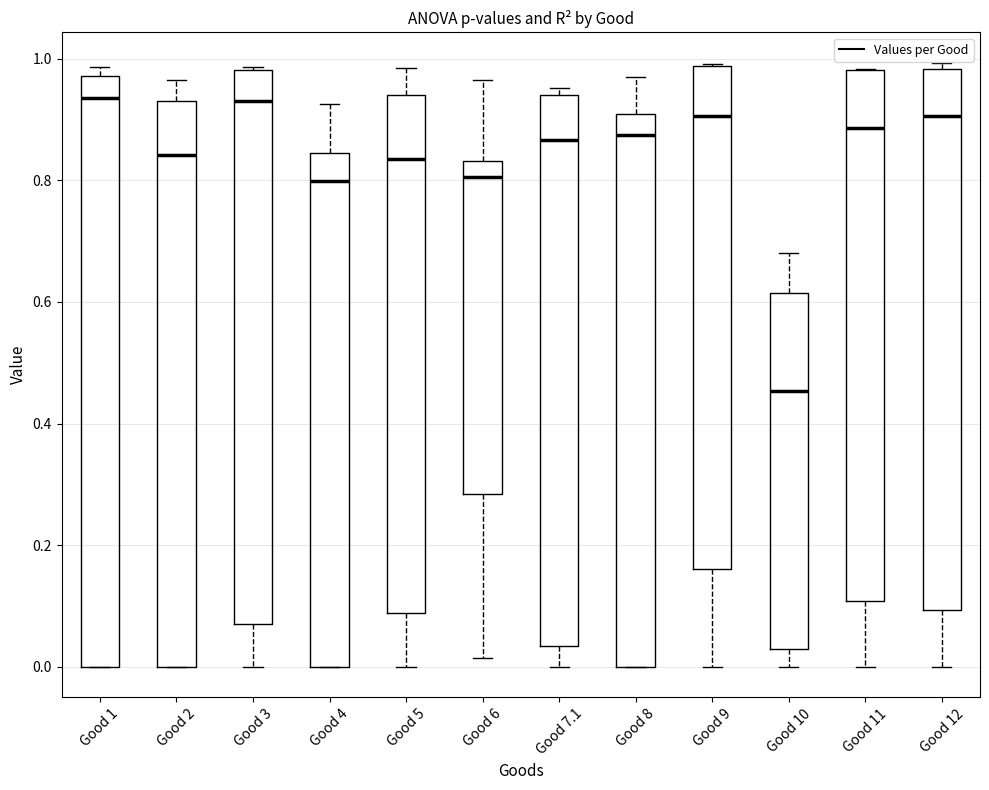

Reading left to right, read every box against the y-axis: the position of its median line, the range the box covers, and the ends of its whiskers. The values are not printed on the chart, so give them approximately, as read against the axis.

Good 1: median 0.94, box 0.00 to 0.98, whiskers 0.00 to 0.98 (just above the box's upper edge)
Good 2: median 0.84, box 0.00 to 0.94, whiskers 0.00 to 0.96
Good 3: median 0.92, box 0.08 to 0.98, whiskers 0.00 to 0.98
Good 4: median 0.80, box 0.00 to 0.84, whiskers 0.00 to 0.92
Good 5: median 0.84, box 0.08 to 0.94, whiskers 0.00 to 0.98
Good 6: median 0.80, box 0.28 to 0.84, whiskers 0.02 to 0.96
Good 7.1: median 0.86, box 0.04 to 0.94, whiskers 0.00 to 0.96
Good 8: median 0.88, box 0.00 to 0.90, whiskers 0.00 to 0.96
Good 9: median 0.90, box 0.16 to 0.98, whiskers 0.00 to 1.00
Good 10: median 0.46, box 0.04 to 0.62, whiskers 0.00 to 0.68
Good 11: median 0.88, box 0.10 to 0.98, whiskers 0.00 to 0.98
Good 12: median 0.90, box 0.10 to 0.98, whiskers 0.00 to 1.00